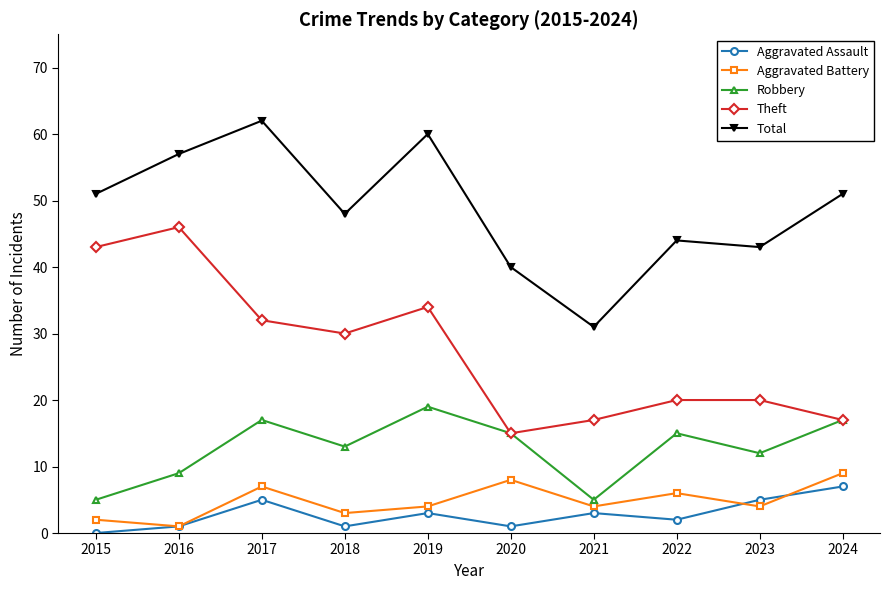

How many distinct data groups are displayed?

5